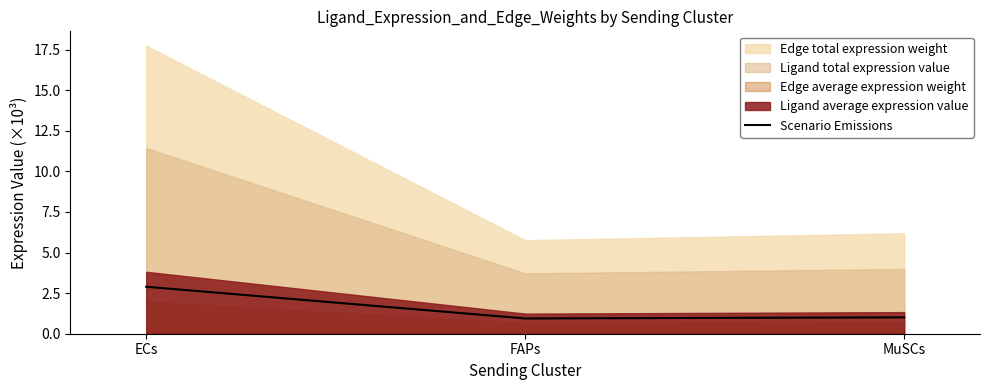

True or false: the data shows 1.4 at ECs.

False